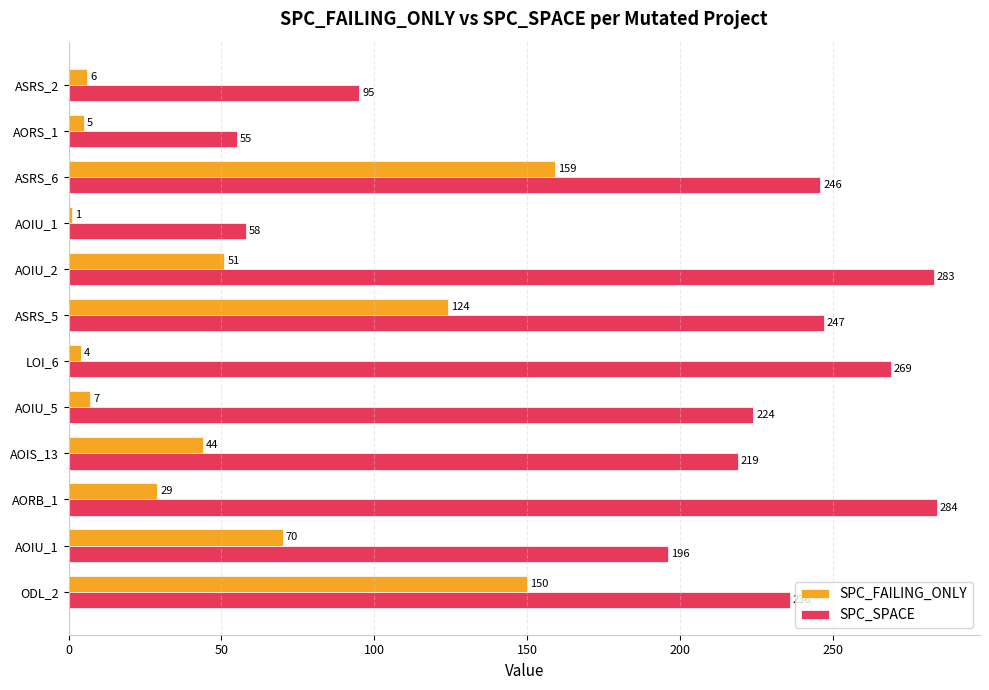

What is the sum of all SPC_SPACE values?

2412